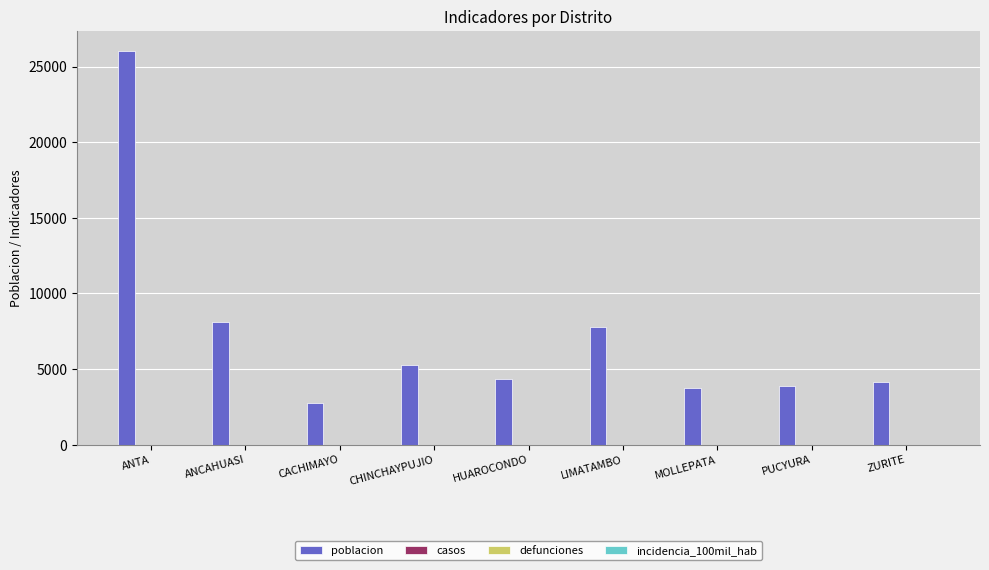

What is the maximum value shown in the chart?

26056